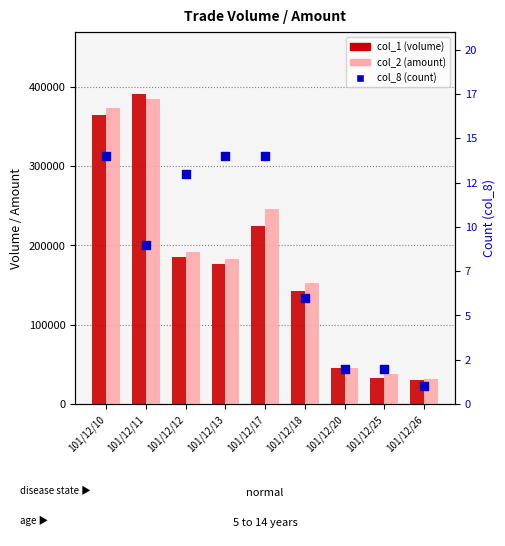

Which series reaches the minimum Y coordinate?

col_8 (count)